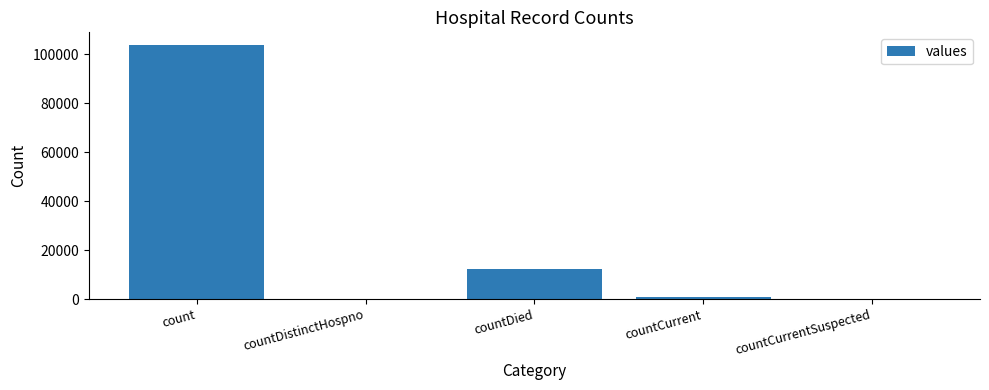

Between countDied and countCurrentSuspected, which is larger?

countDied